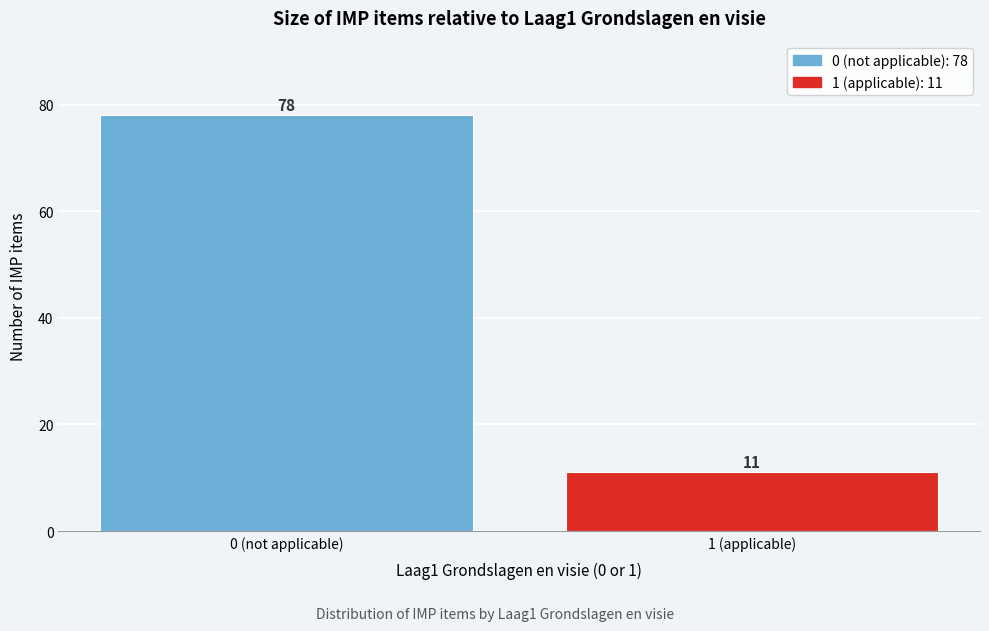

Reading right to left, transcribe all the data shown in this chart.

1 (applicable)=11	0 (not applicable)=78